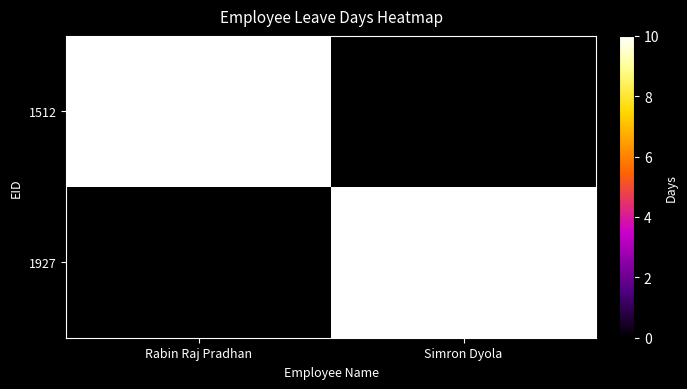

The value of 1927 at Simron Dyola is 10. True or false?

True